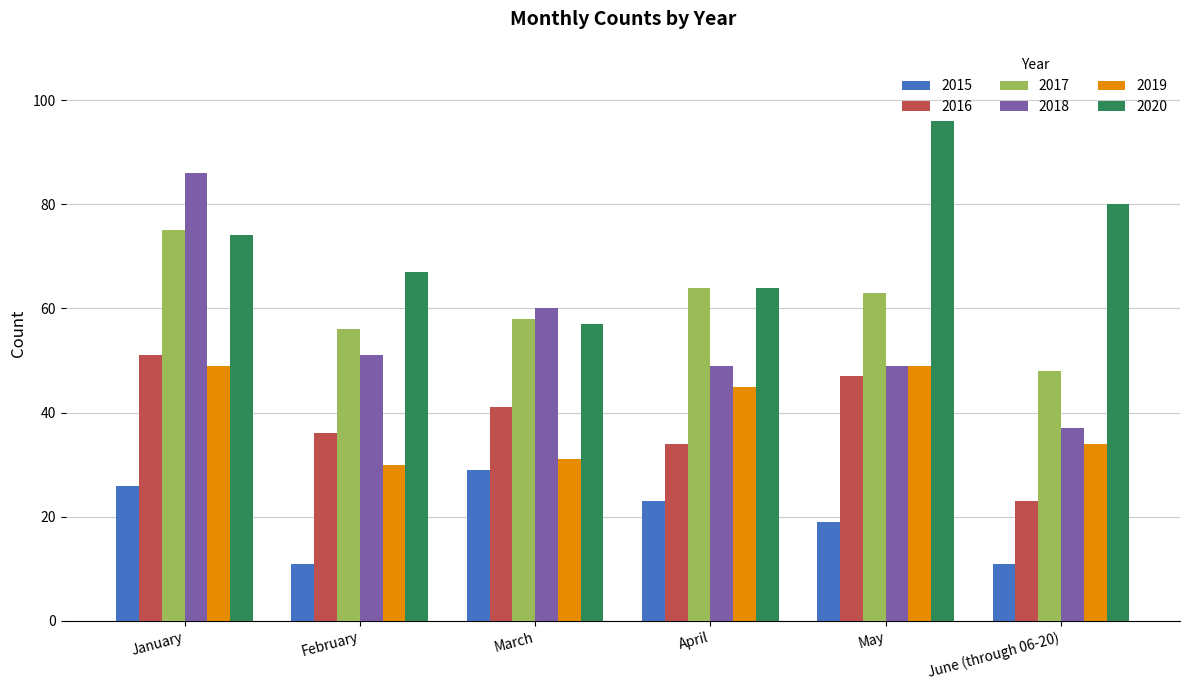

What is the sum of all 2020 values?

438